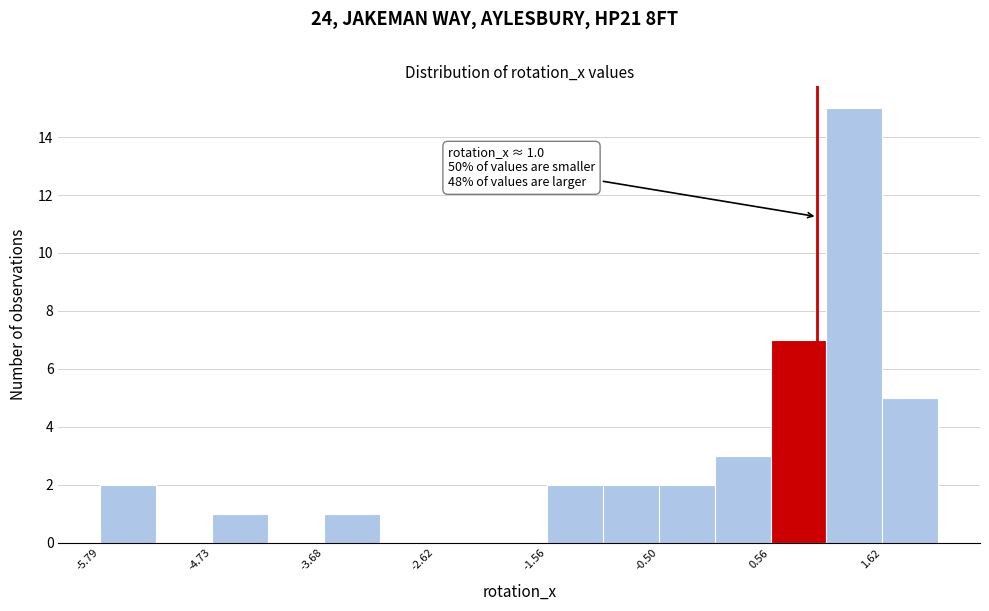

Read against the x-axis, roughly where is the centre of the tallest bar?

1.4